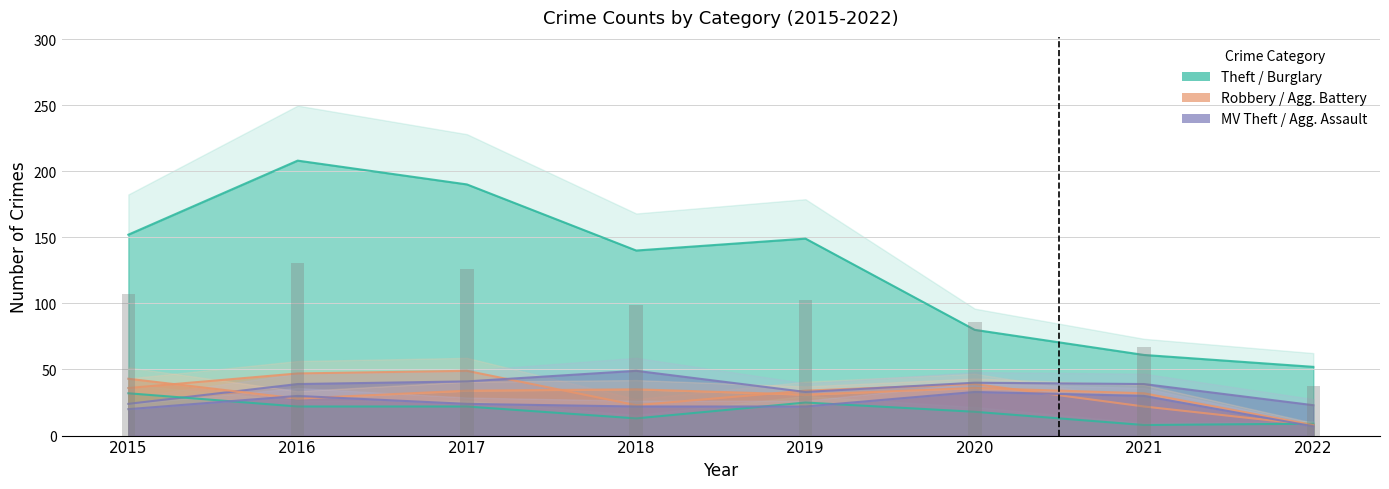

Which series has the largest total across all categories?

Theft